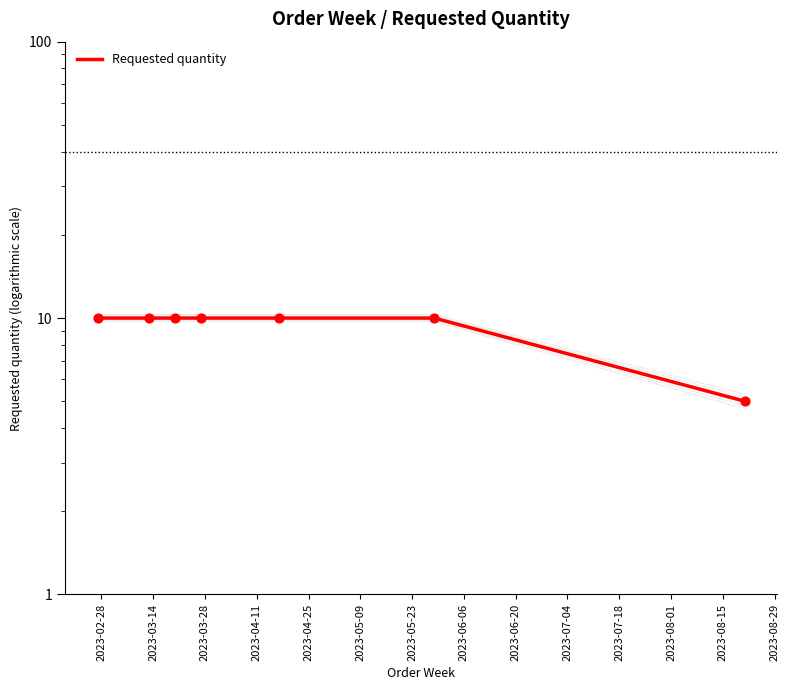

Between 2023-02-28 and 2023-05-23, which is larger?

2023-02-28